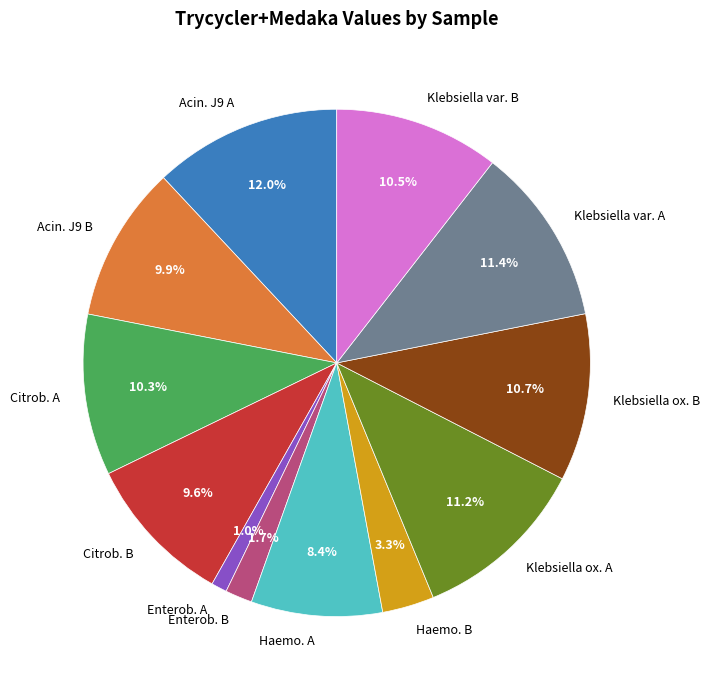

Is there a majority slice in this chart?

No